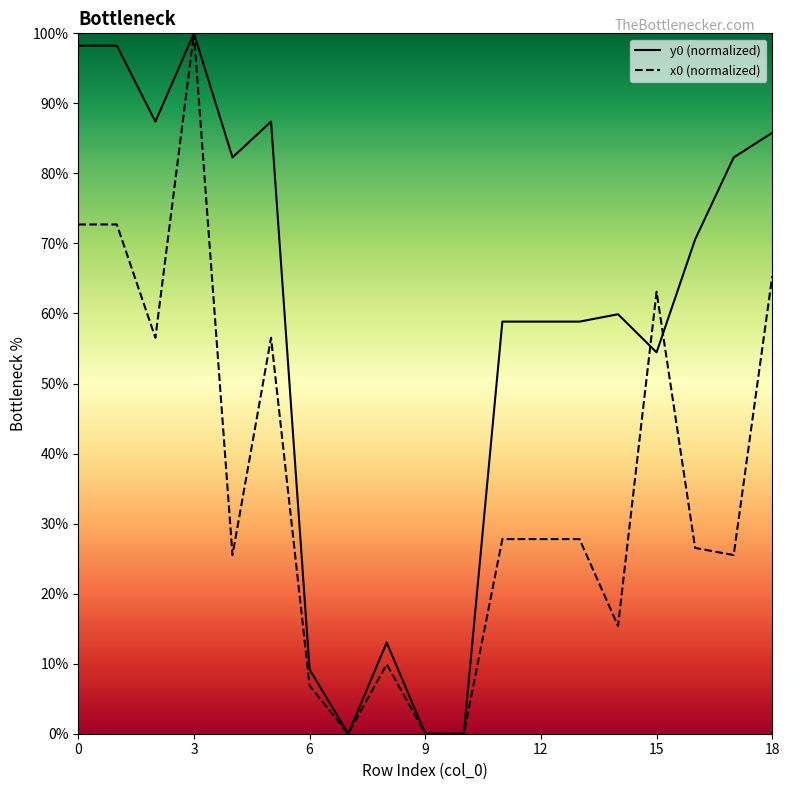

What is the difference between the maximum and minimum values in the y0 series?

100.0